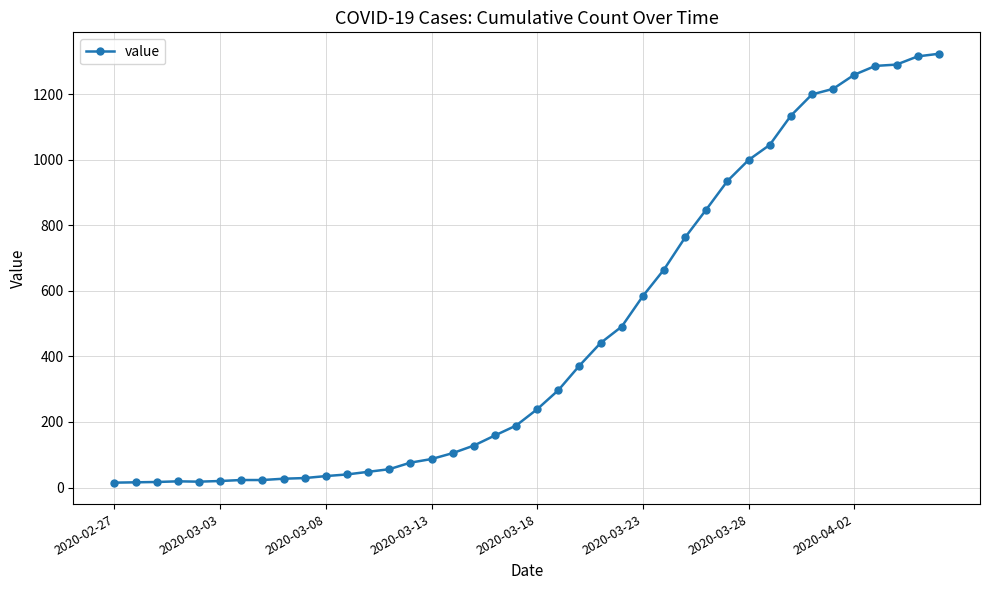

What is the greatest value displayed?

1323